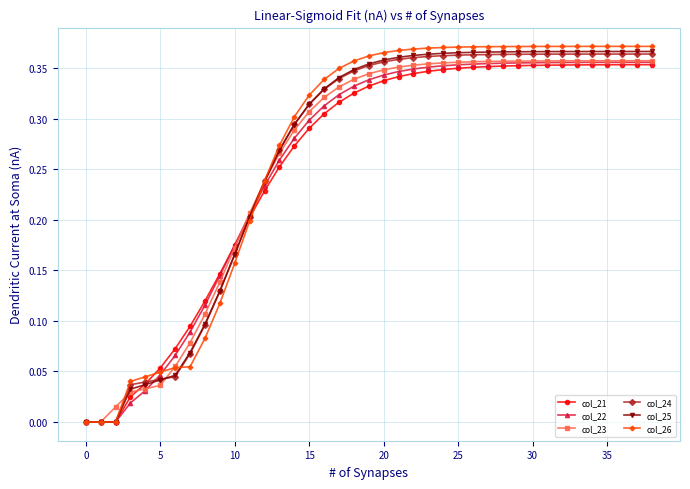

Which series has the widest spread of values?

col_26